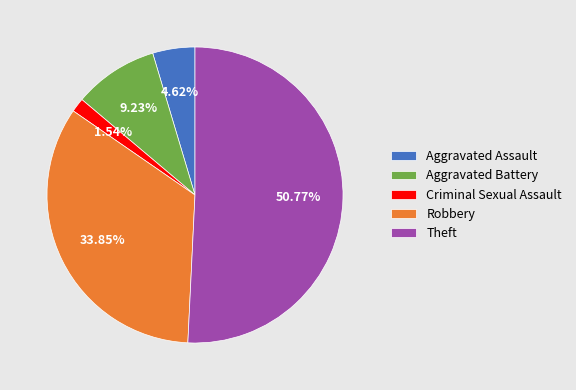

To the nearest percent, what is the average slice percentage?

20%